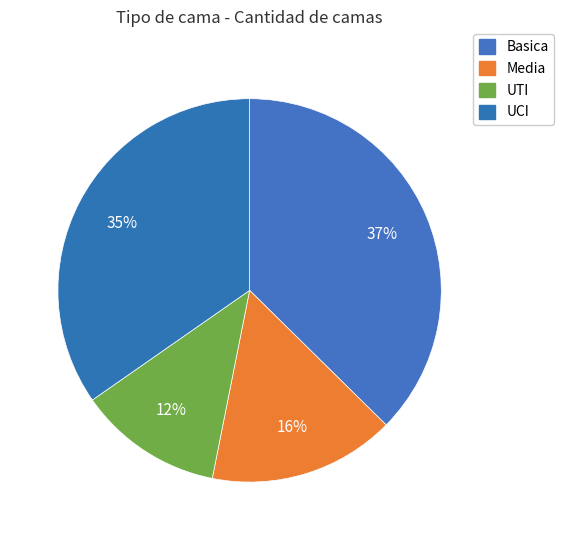

Does UCI account for over 50% of the chart?

No